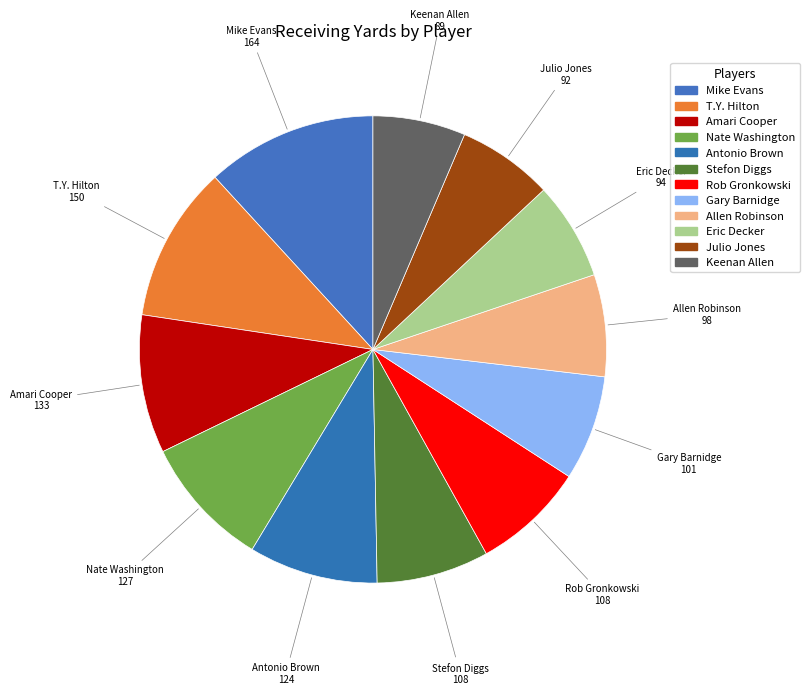

Does Allen Robinson account for over 50% of the chart?

No